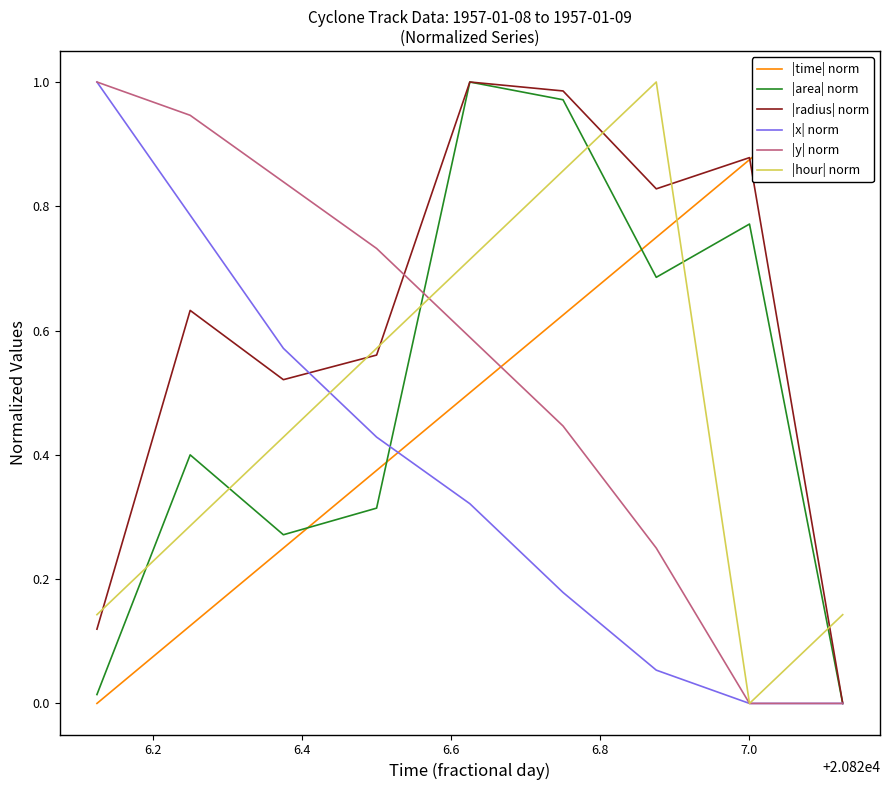

List the series in order of their peak value, lowest first.

|time| norm, |area| norm, |radius| norm, |x| norm, |y| norm, |hour| norm